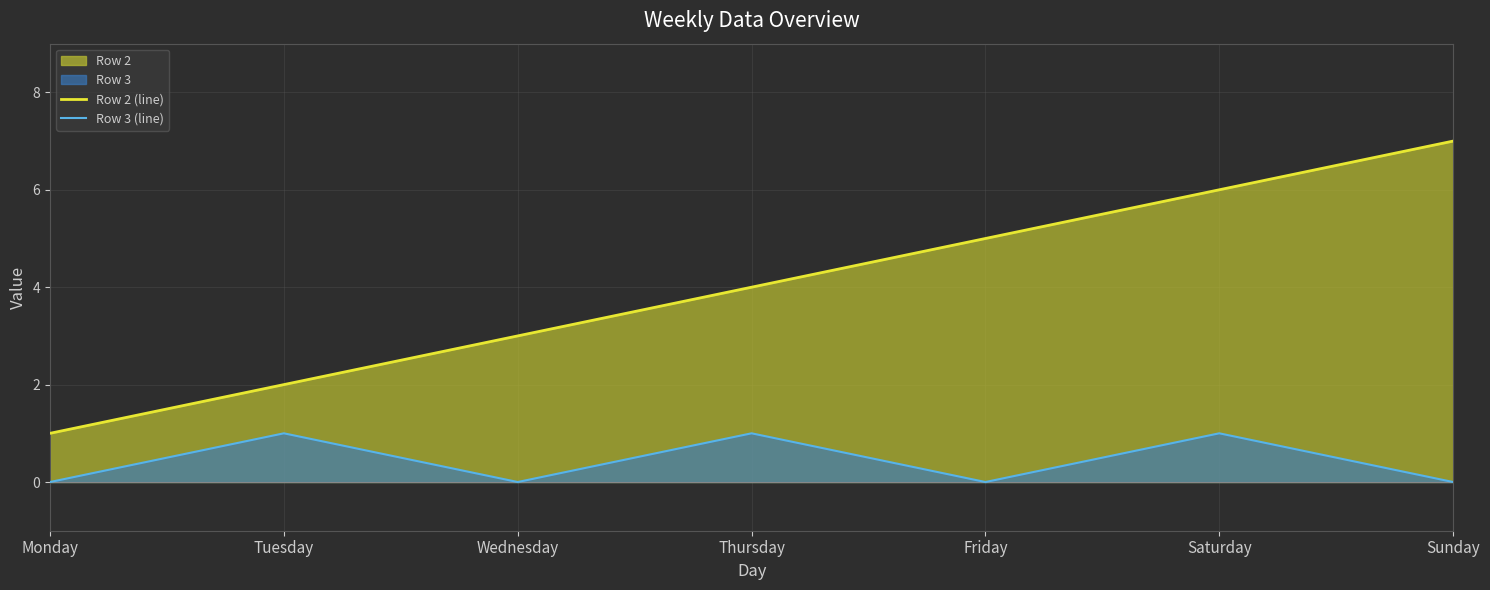

Reading left to right, what are all the values shown in this chart?

Row 2 (line): Monday=1	Tuesday=2	Wednesday=3	Thursday=4	Friday=5	Saturday=6	Sunday=7
Row 3 (line): Monday=0	Tuesday=1	Wednesday=0	Thursday=1	Friday=0	Saturday=1	Sunday=0